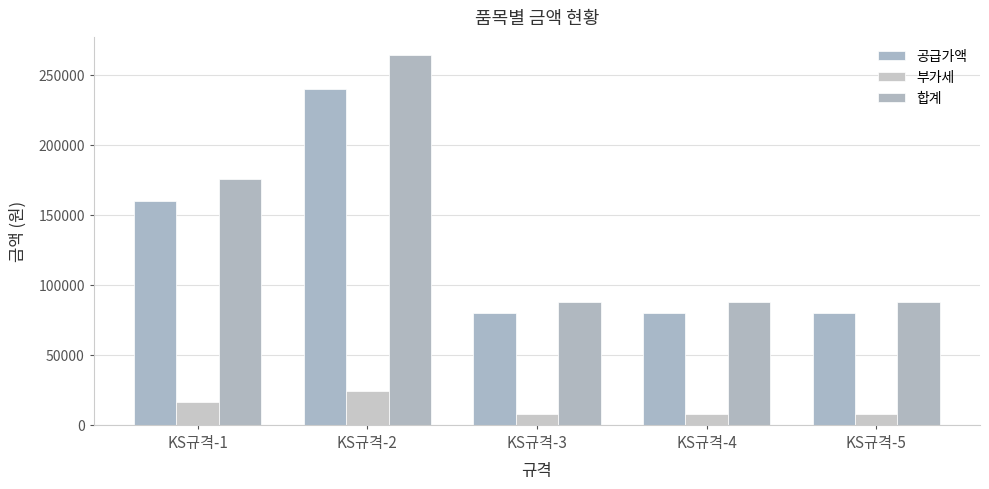

List the series in order of their peak value, highest first.

합계, 공급가액, 부가세